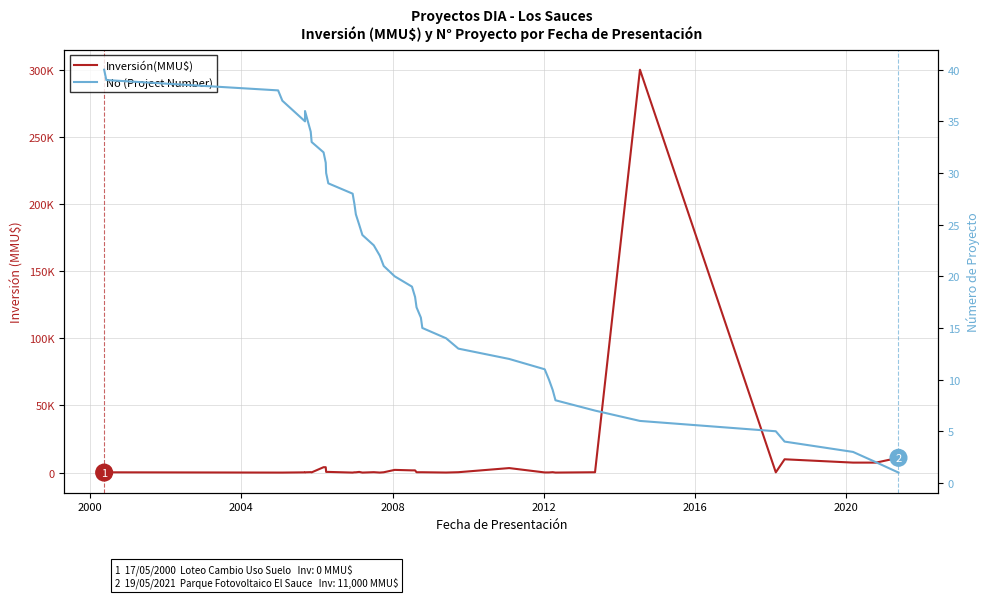

Does the chart have visible grid lines?

Yes